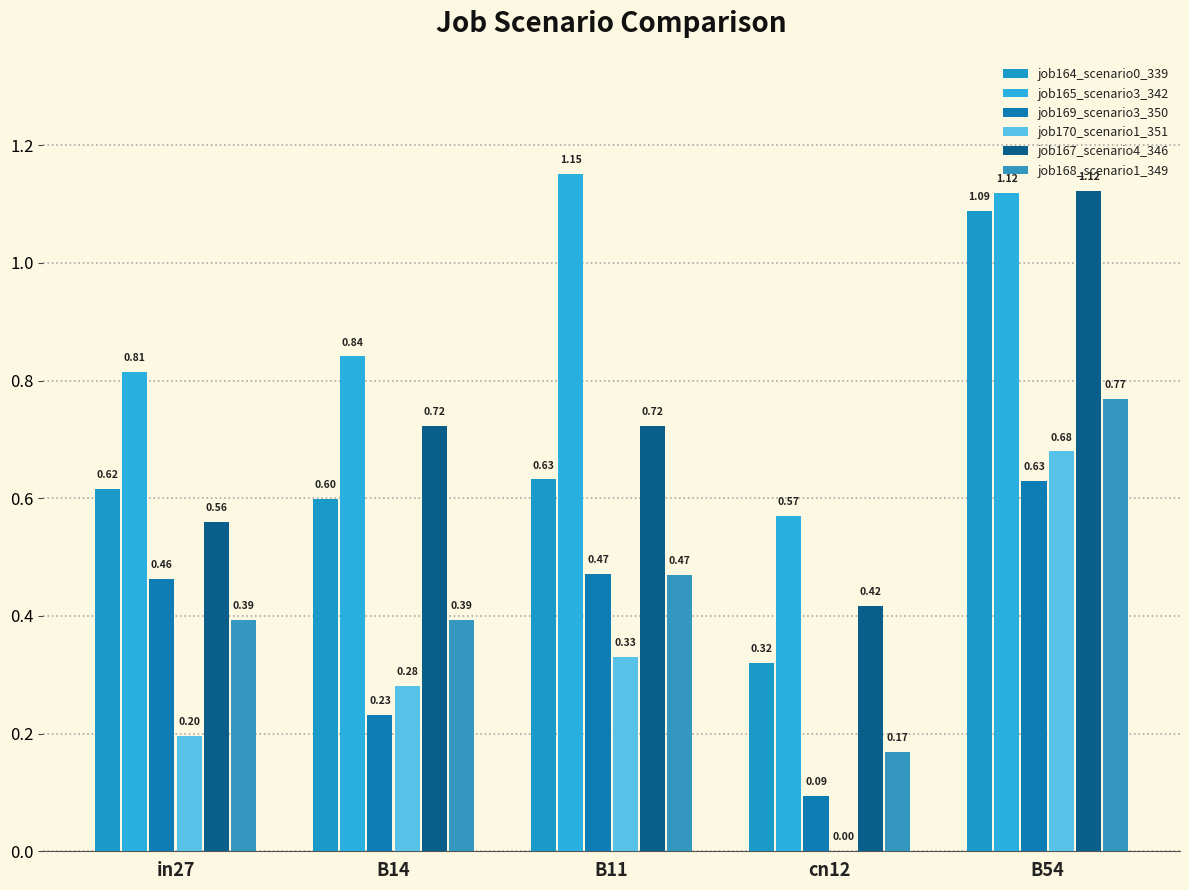

What value does the job167_scenario4_346 series have at B14?

0.7